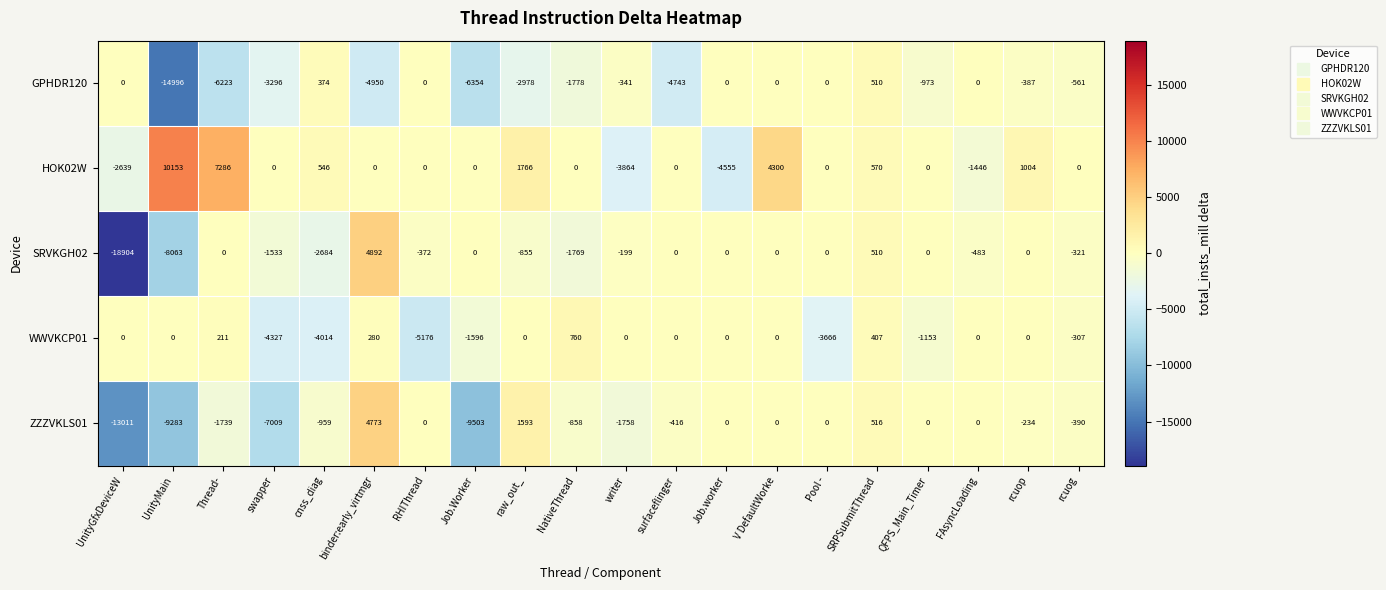

What is the average value of the SRVKGH02 series?

-1489